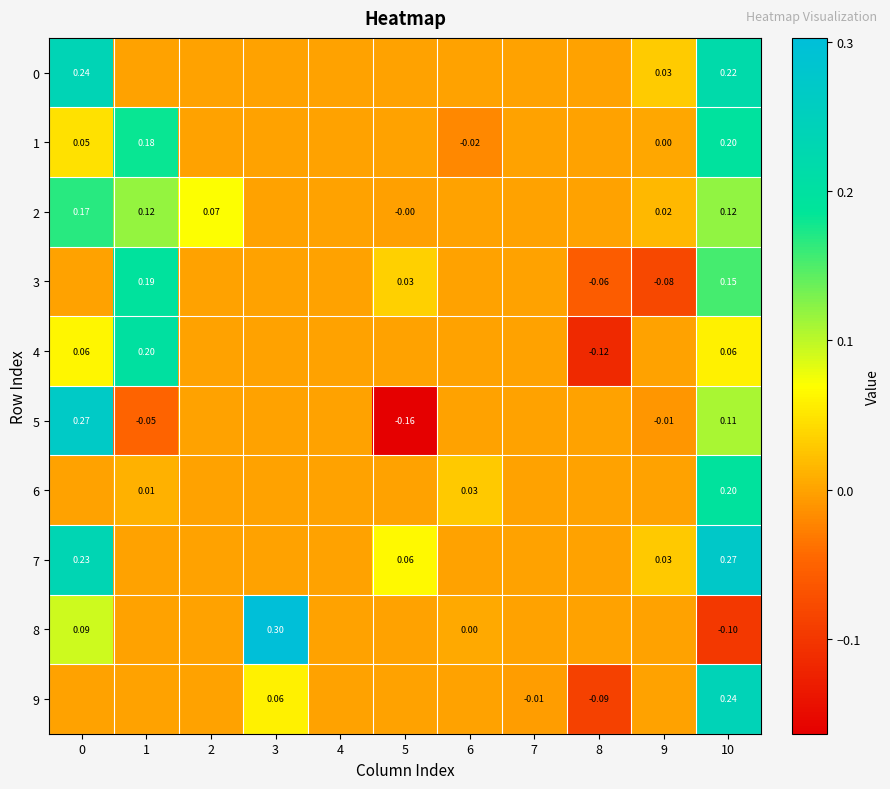

What is the difference between the maximum and minimum values in the 5 series?

0.4